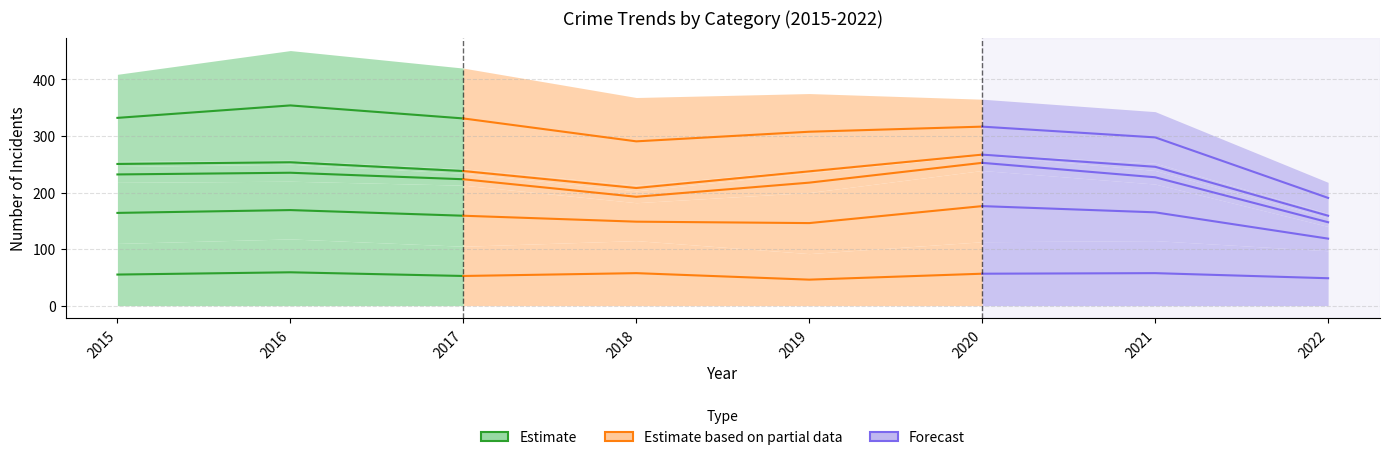

What is the average value?

55.5